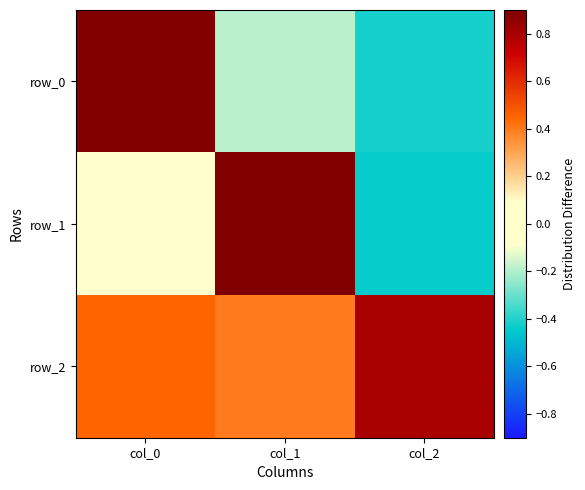

Rank the series by their maximum value, from lowest to highest.

row_2, row_0, row_1